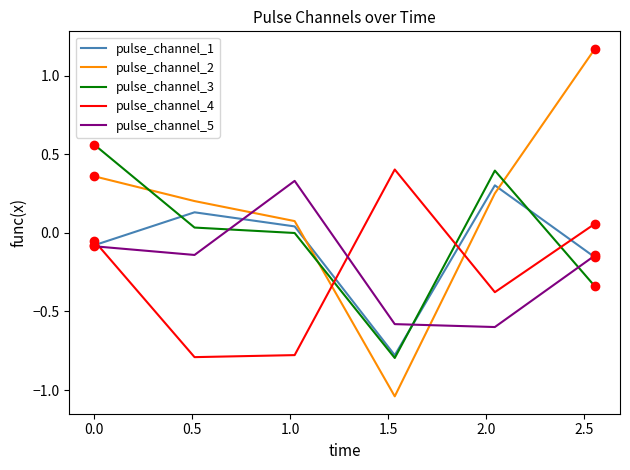

Which series has the largest total across all categories?

pulse_channel_2